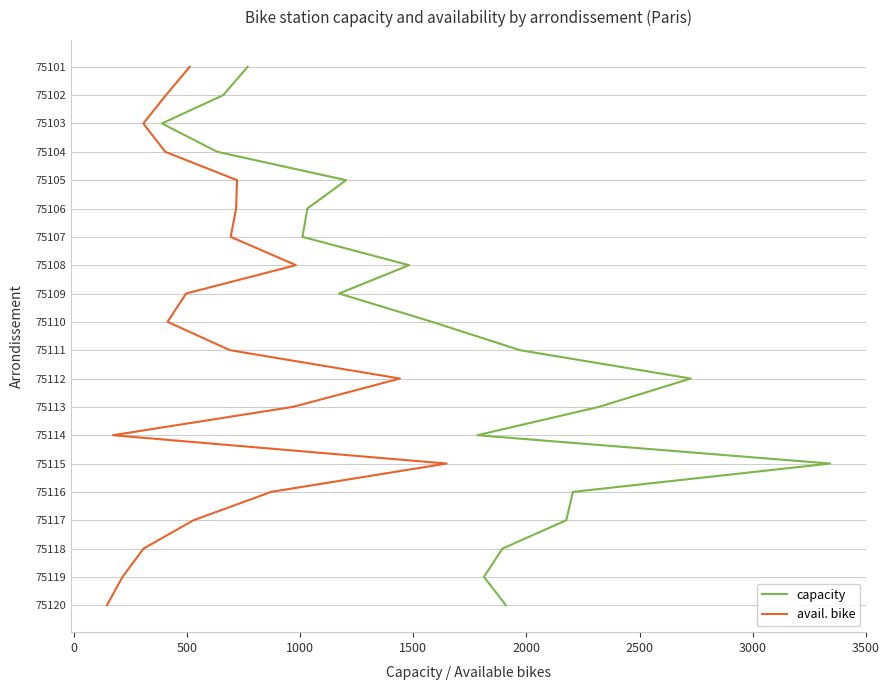

True or false: capacity and avail. bike cross at least once.

False